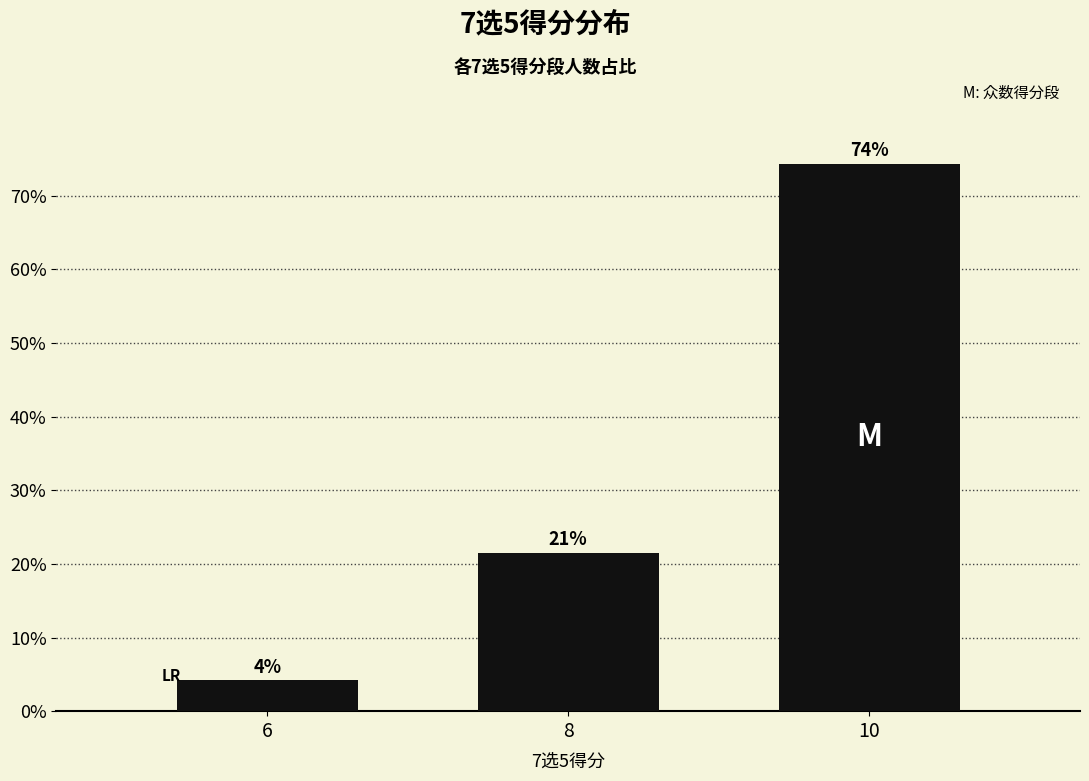

Reading right to left, list all the values displayed in this chart.

74.3	21.5	4.2